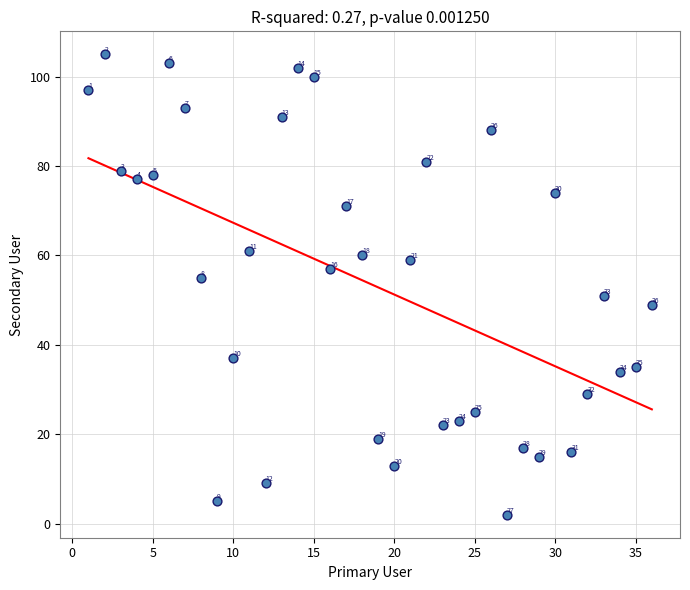

What is the range of Y values (max minus min)?

103